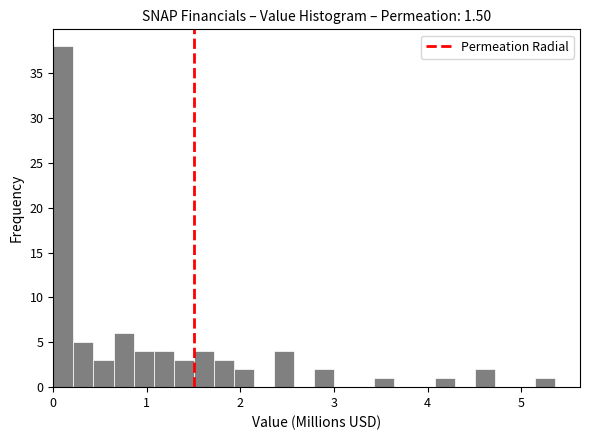

Read against the x-axis, roughly where is the centre of the tallest bar?

0.1